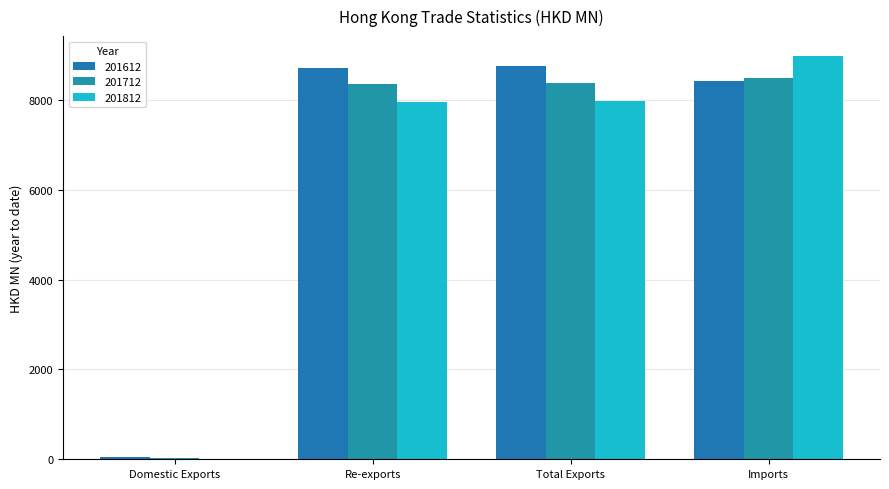

Rank the series by their average value, from lowest to highest.

201812, 201712, 201612